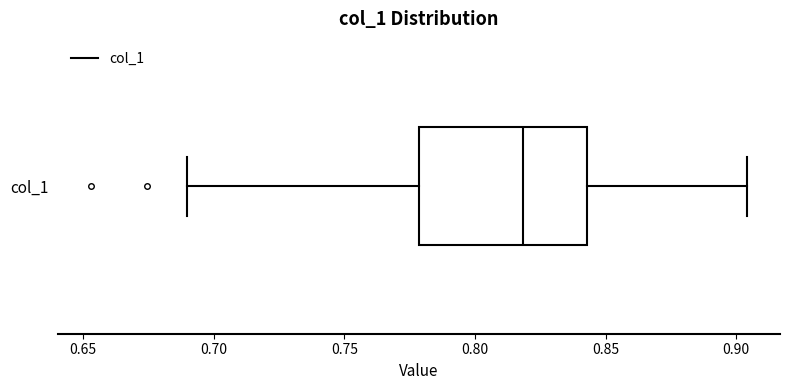

Read this box plot against the x-axis: the position of the median line, the range covered by the box, and the ends of both whiskers. The values are not printed on the chart, so give them approximately, as read against the axis.

median 0.820, box 0.780 to 0.845, whiskers 0.690 to 0.905